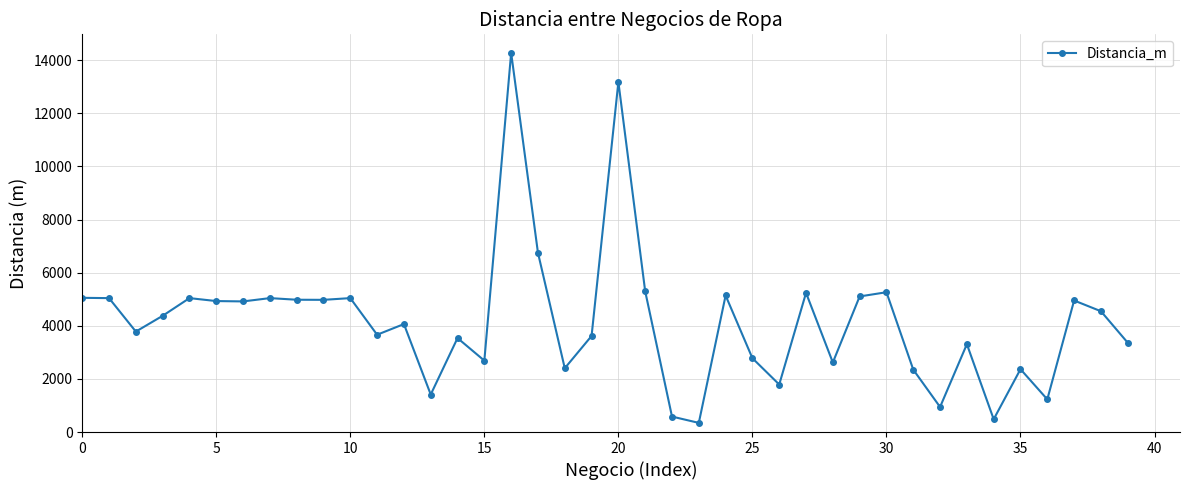

What is the greatest value displayed?

14273.8